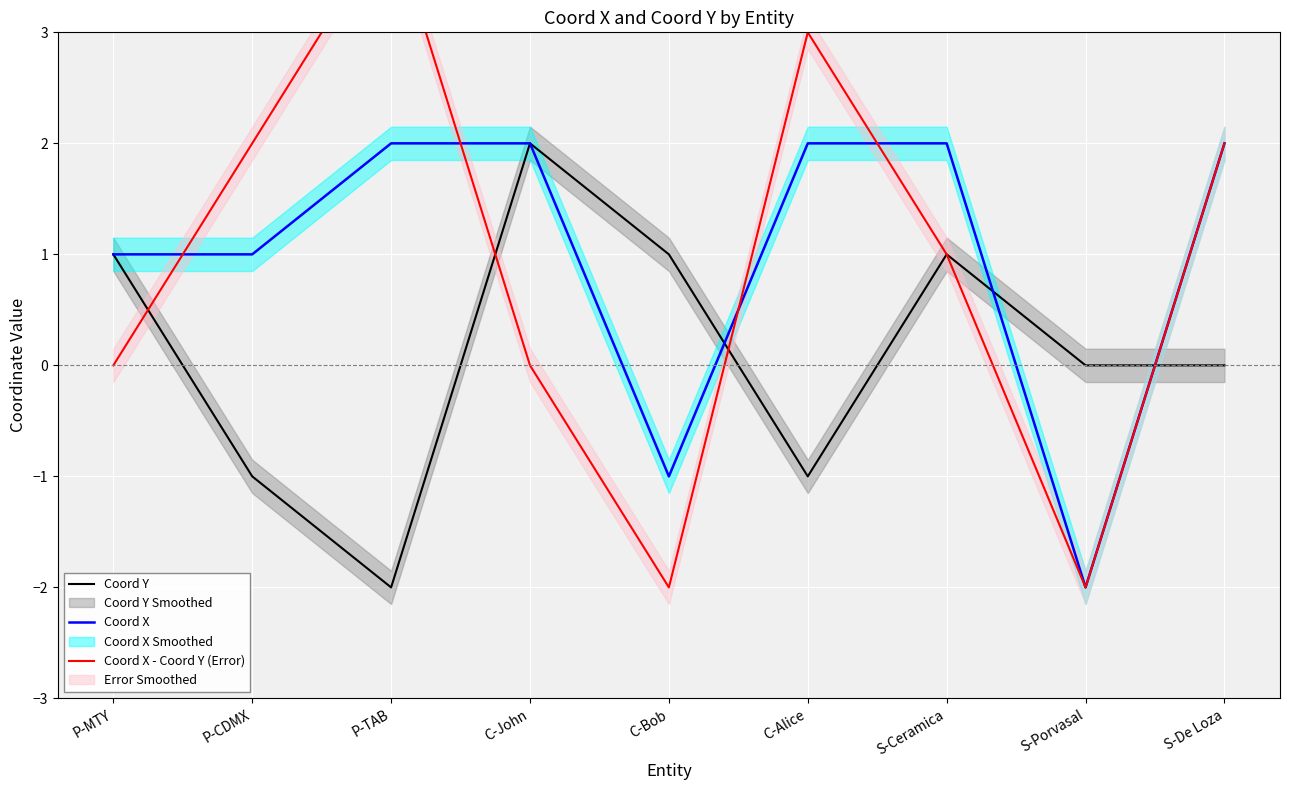

Where is the first local minimum for Coord X?

C-Bob